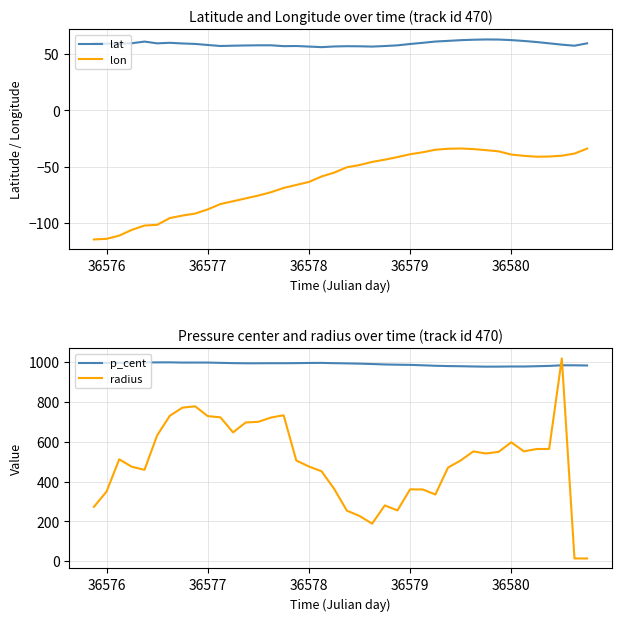

True or false: lat and lon intersect in this chart.

False